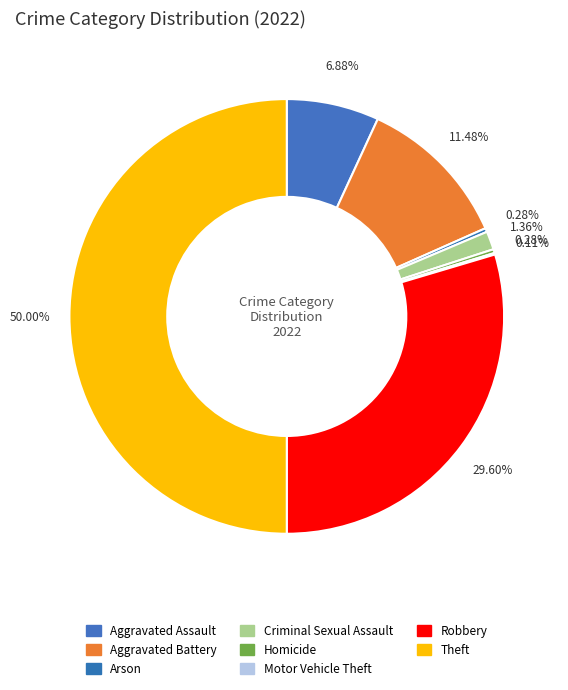

What portion of the pie excludes Aggravated Assault?

93.1%